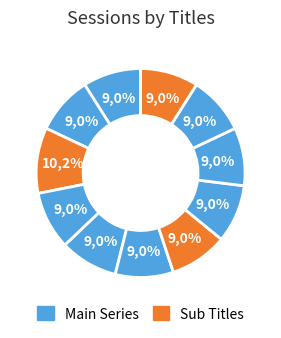

Is there any slice that represents more than half of the pie?

No